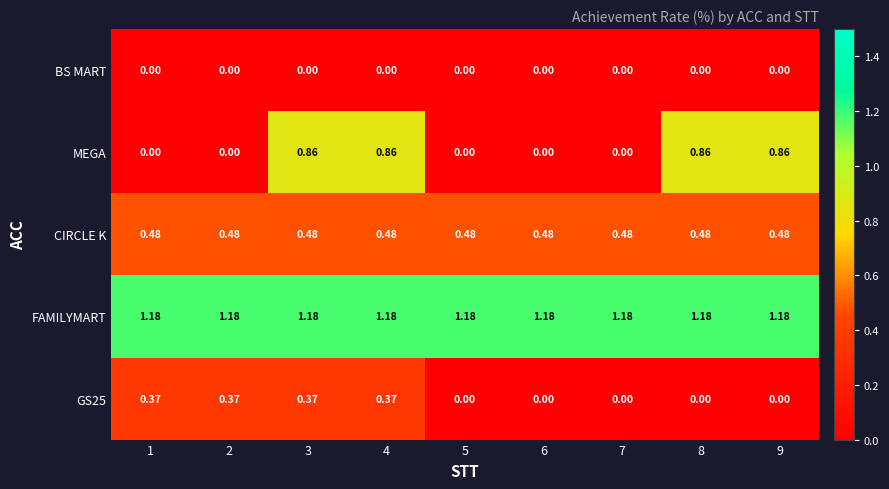

Which series has the widest spread of values?

MEGA